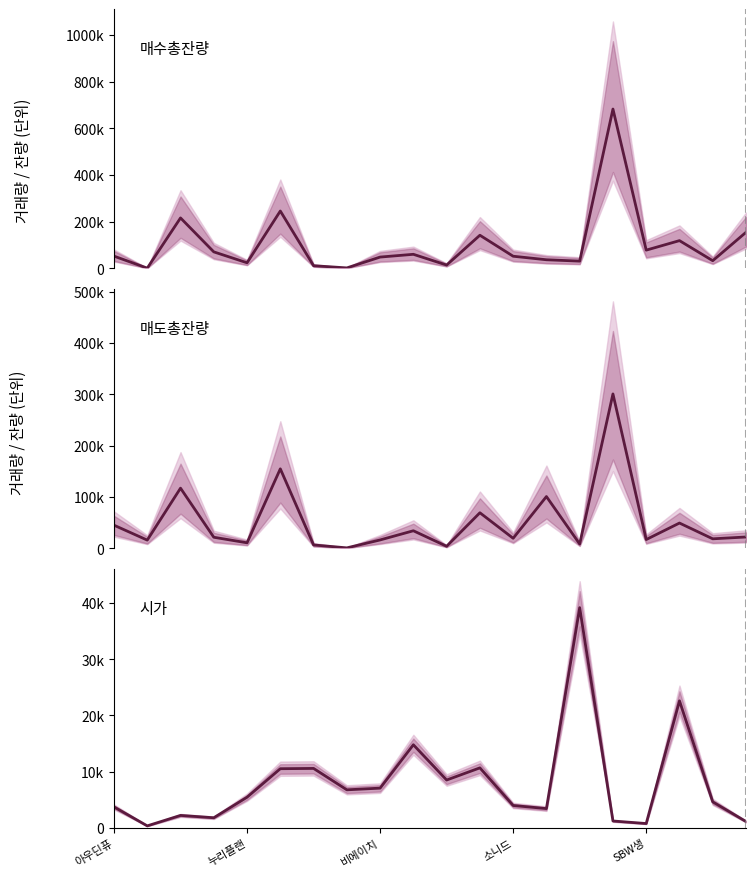

What is the sum of the 매도총잔량 values at 4 and 14?

18707